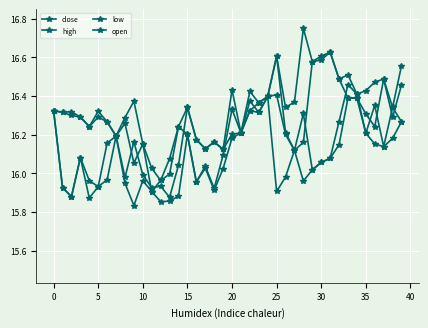

Does the chart have visible grid lines?

Yes